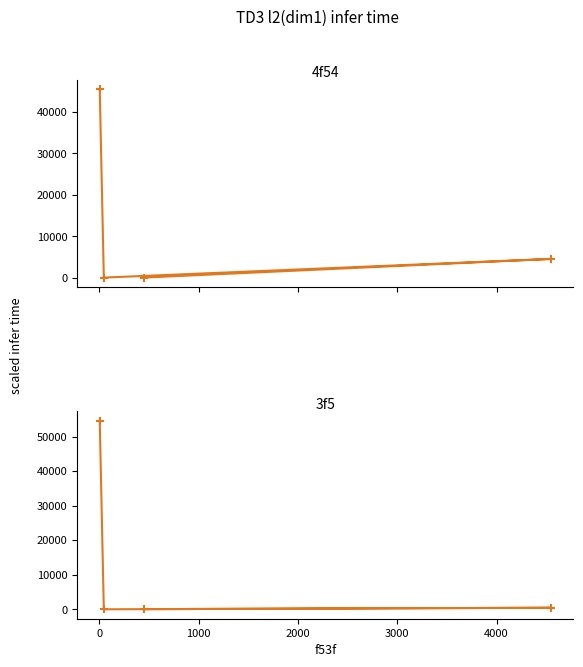

What is the average value of the 3f5 series?

13762